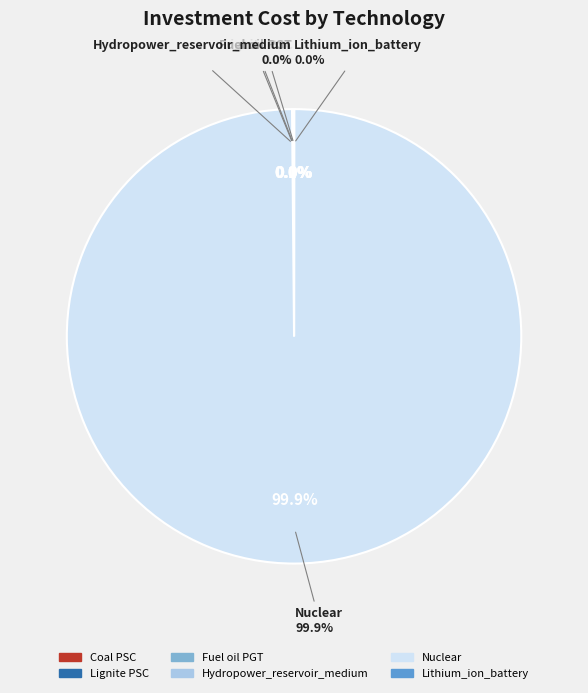

Rank the categories by value from lowest to highest.

Lithium_ion_battery, Fuel oil PGT, Hydropower_reservoir_medium, Coal PSC, Lignite PSC, Nuclear